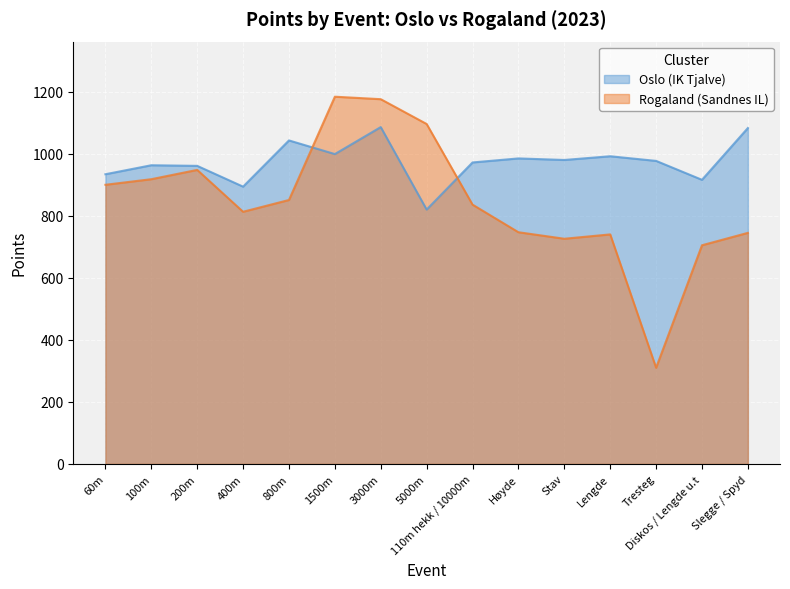

At which category is the sum across all series the highest?

3000m